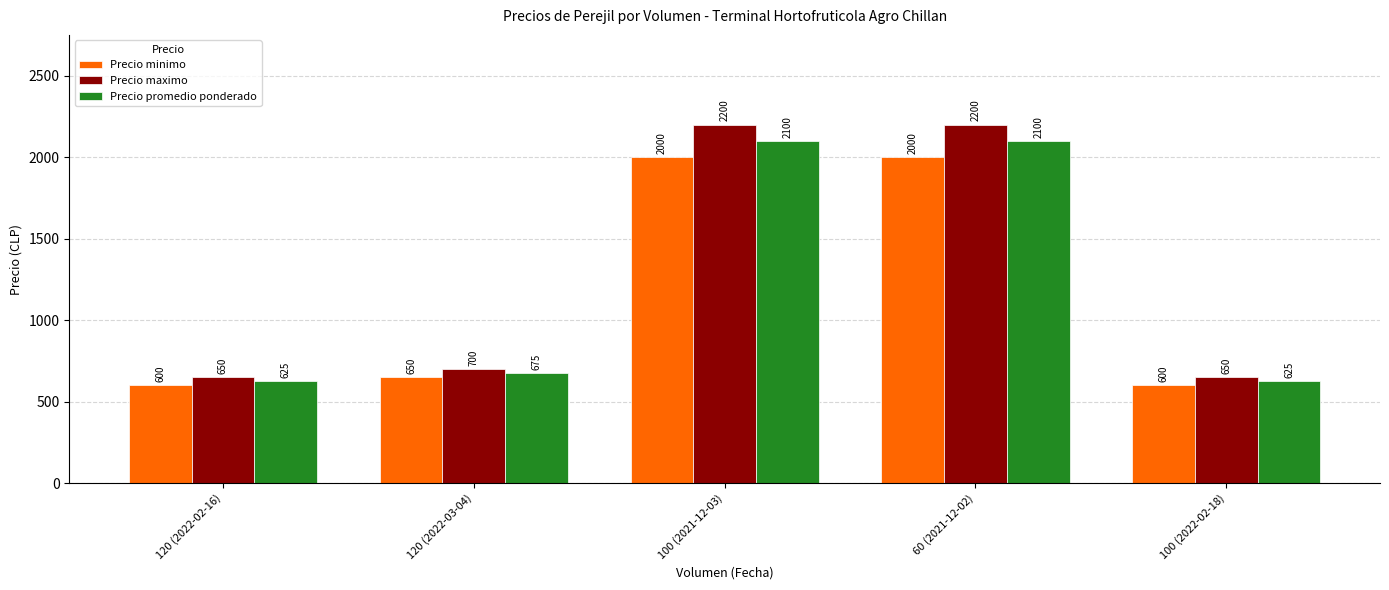

What value does the Precio promedio ponderado series have at 120 (2022-03-04), to the nearest 10?

680